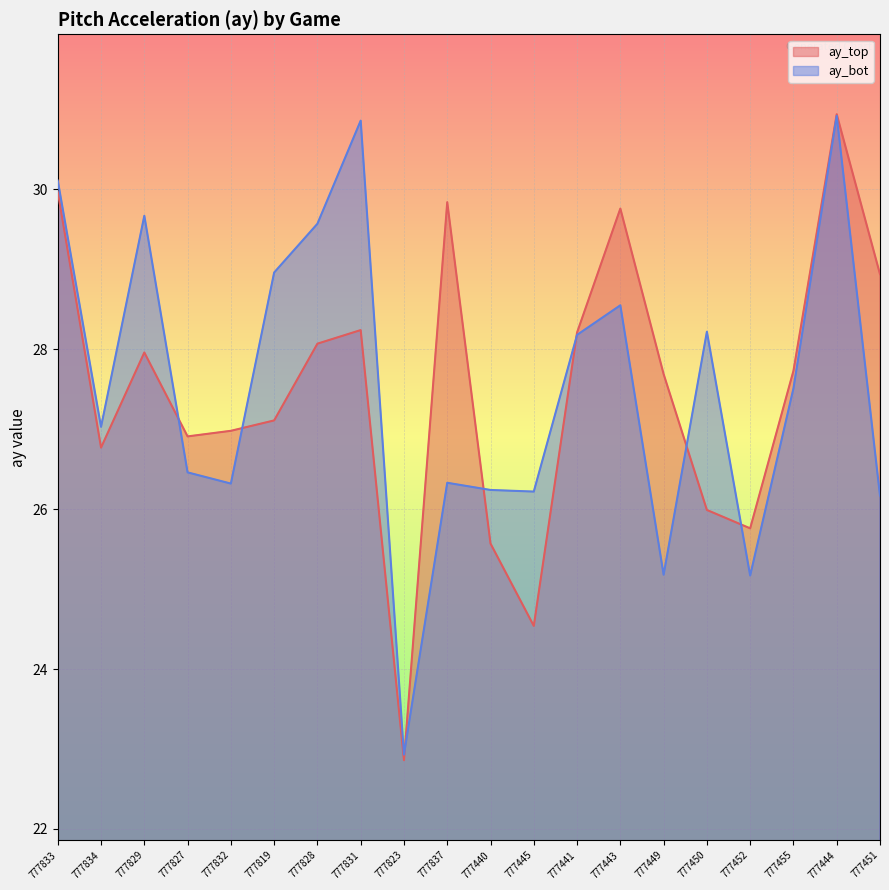

Rank the categories by ay_bot value from lowest to highest.

777823, 777452, 777449, 777451, 777445, 777440, 777832, 777837, 777827, 777834, 777455, 777441, 777450, 777443, 777819, 777828, 777829, 777833, 777831, 777444